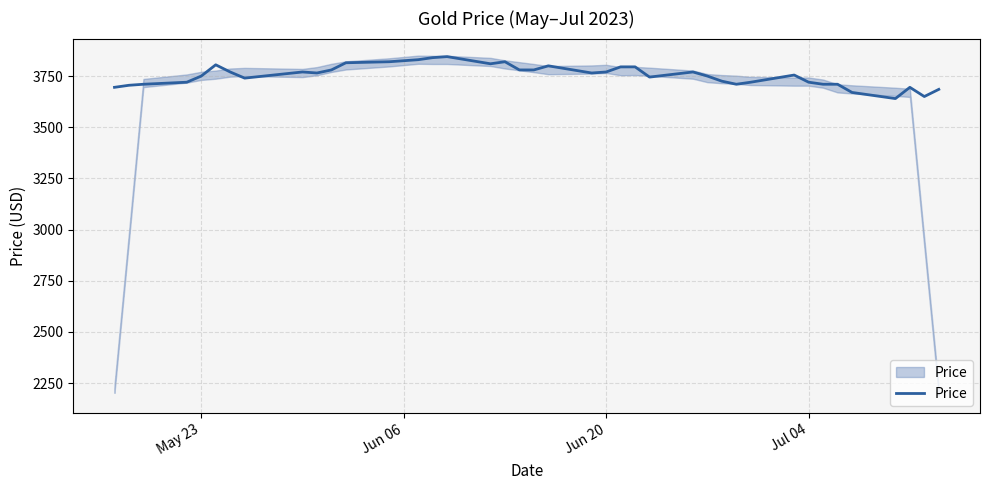

How many points are lower than both their immediate neighbors (excluding endpoints)?

8